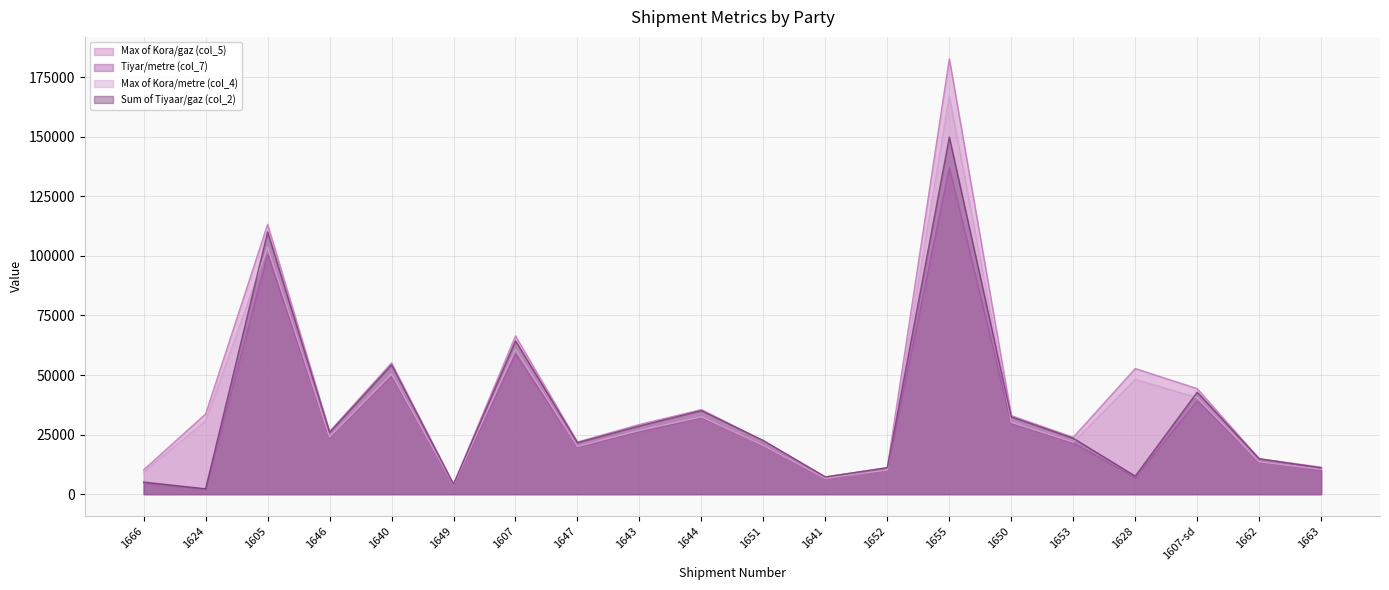

Between which two adjacent categories do Sum of Tiyaar/gaz (col_2) and Max of Kora/gaz (col_5) first intersect?

1644 and 1651